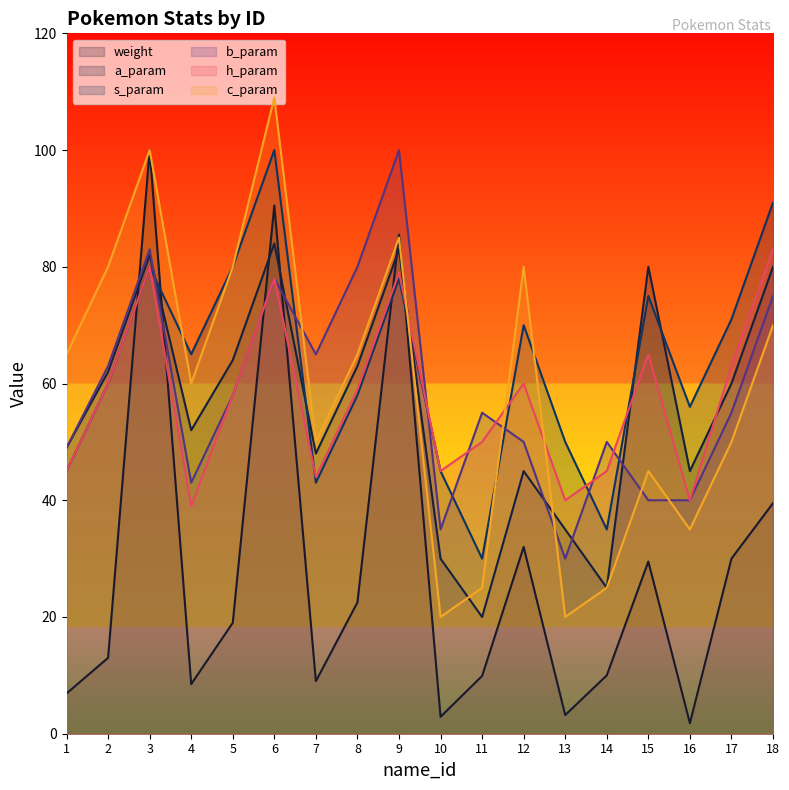

How many data points in s_param are above 65?

8